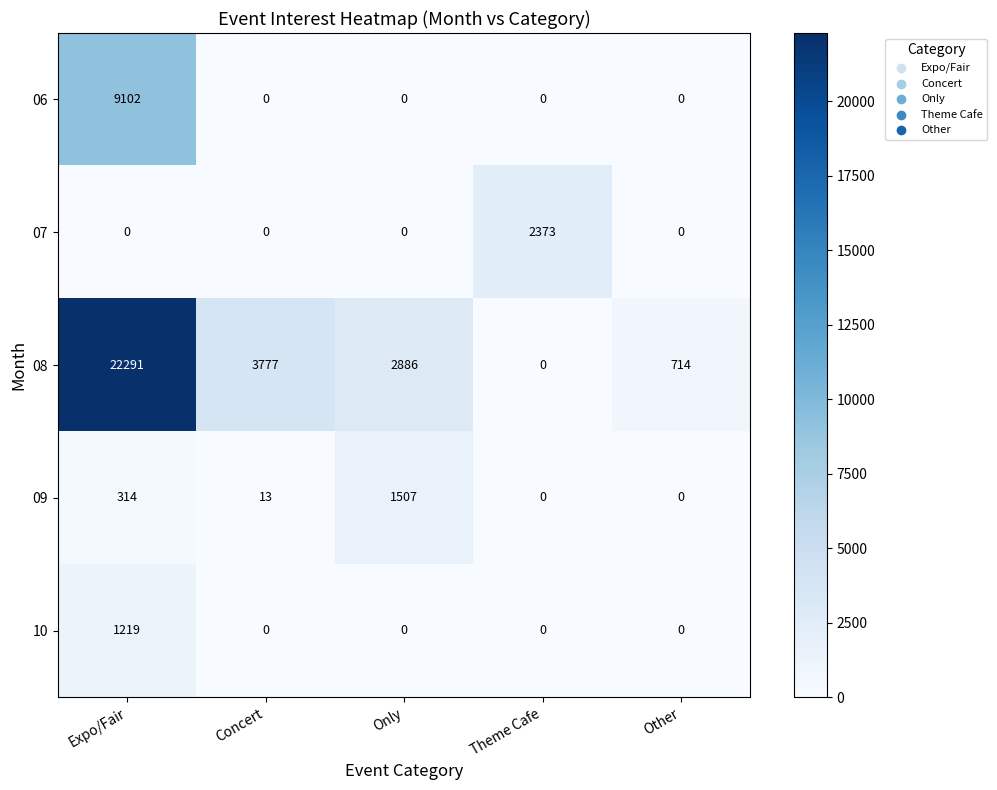

What is the difference between the highest and lowest values at Only?

2886